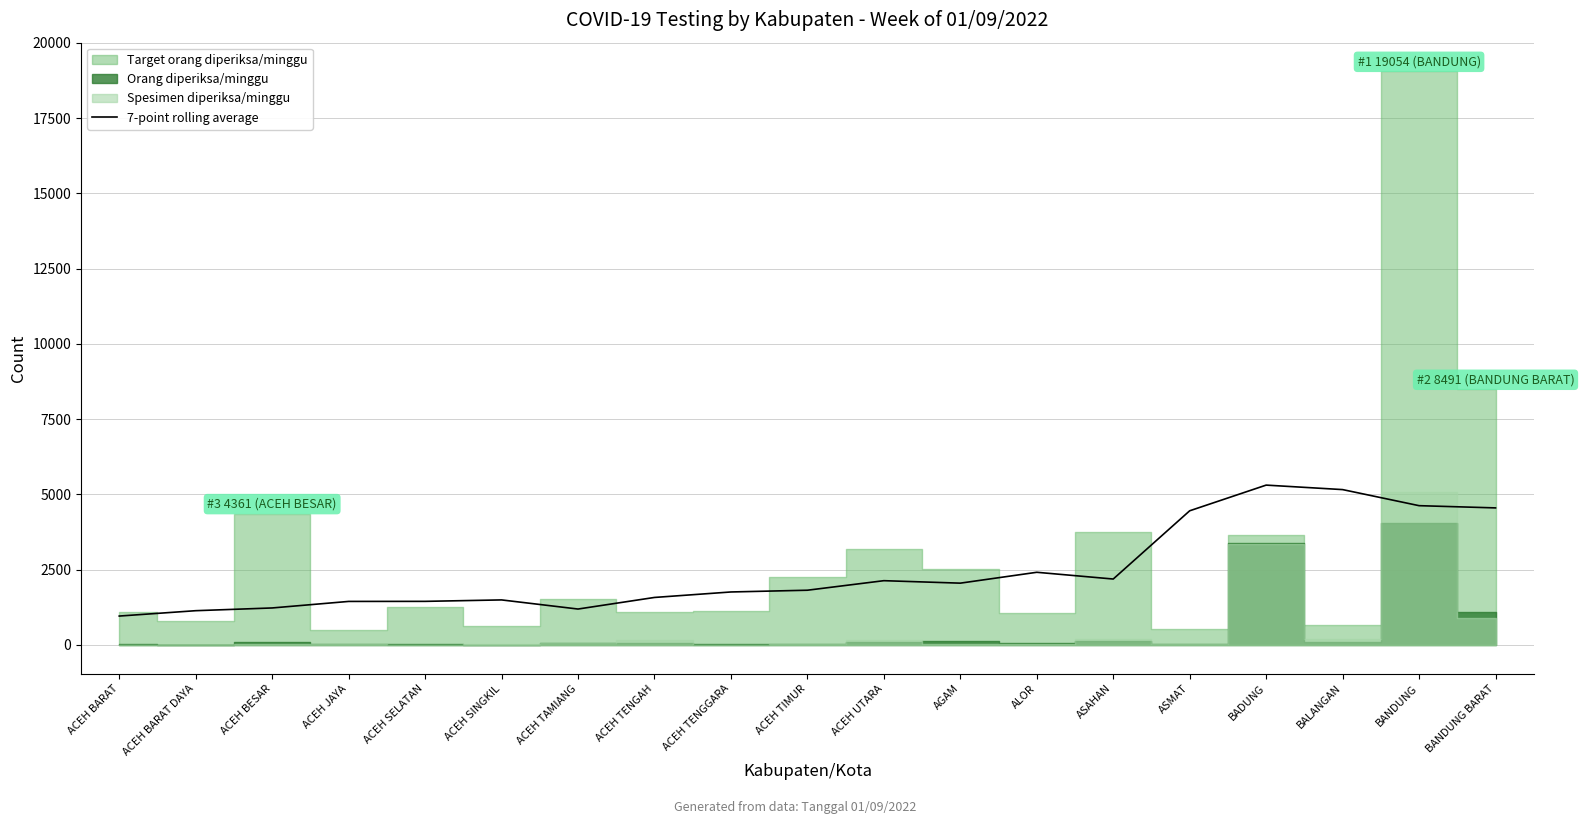

The value of 7-point rolling average at ACEH SELATAN is 2517. True or false?

False